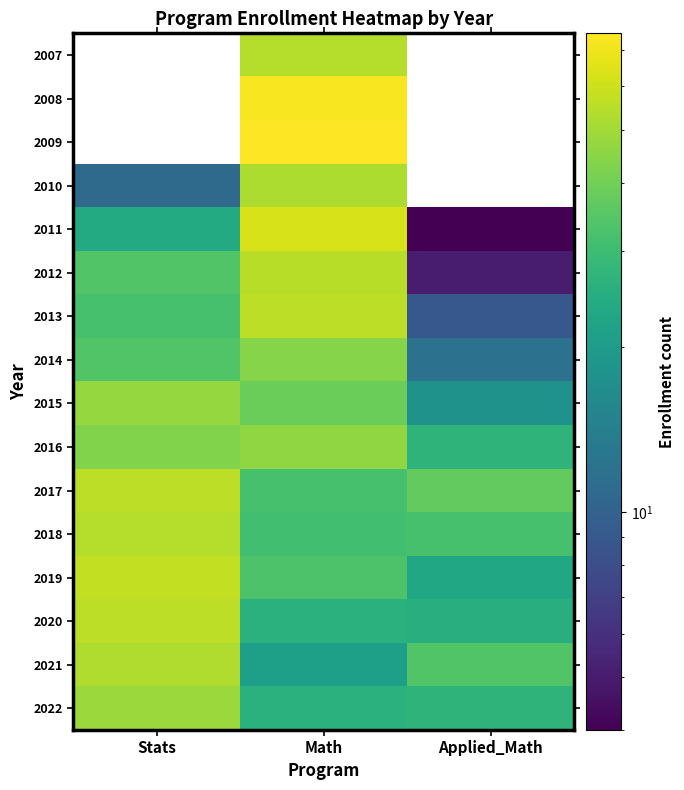

Is it true that 2011 equals 2.4 at Applied_Math?

False